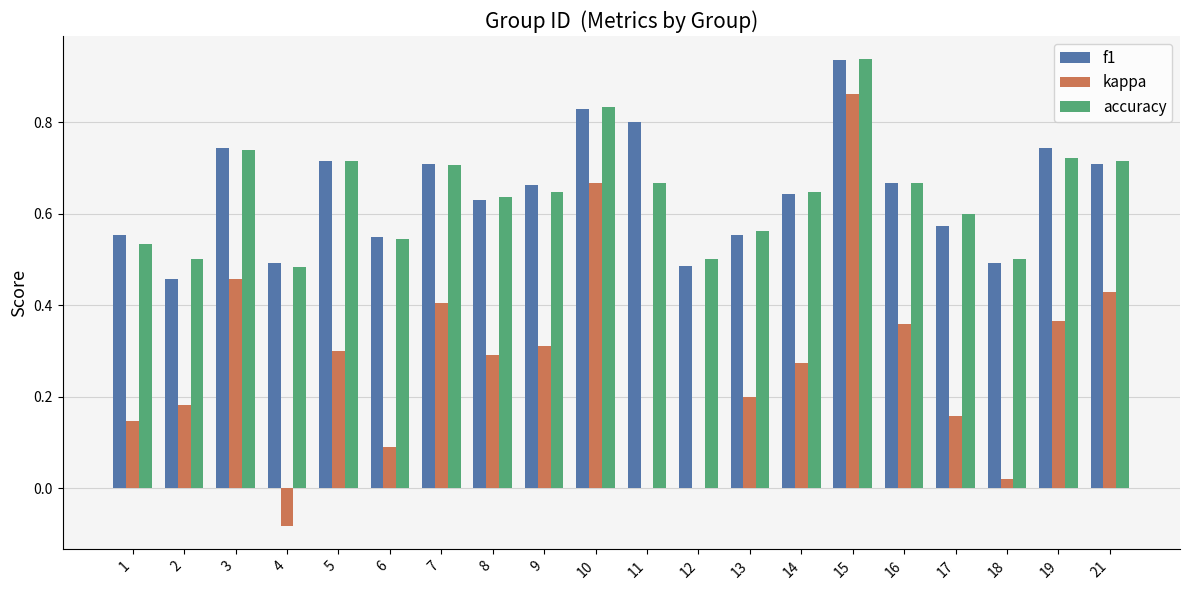

What is the sum of all kappa values?

5.4